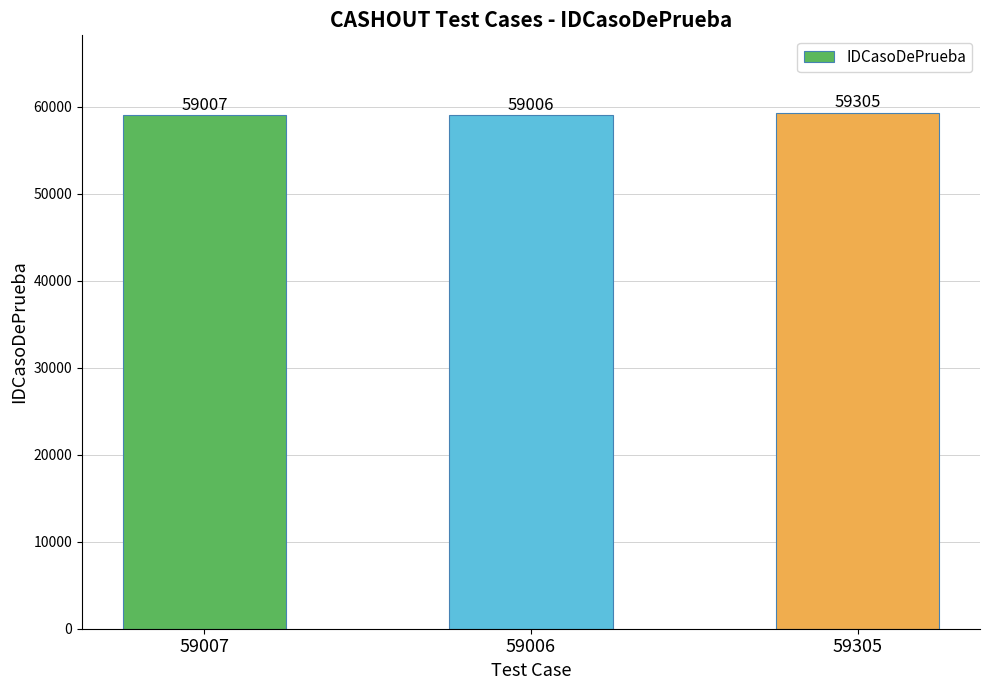

How many data points are less than 59007?

1